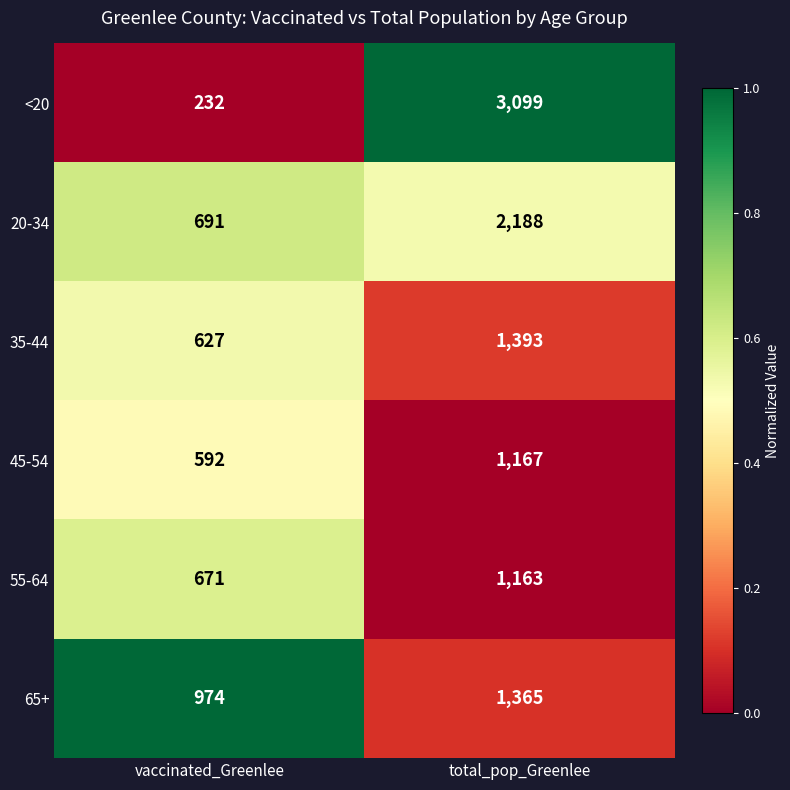

The value of 45-54 at vaccinated_Greenlee is 592. True or false?

True